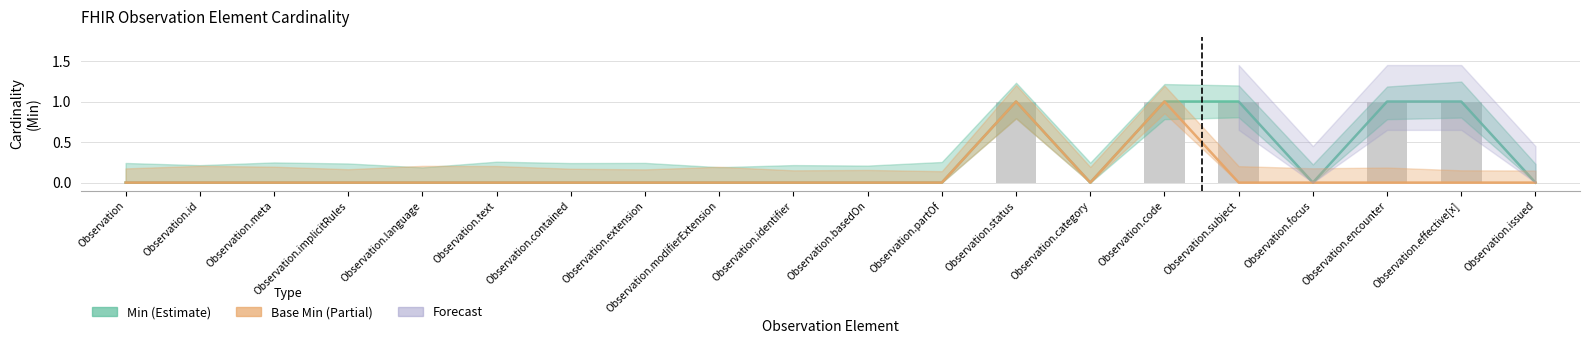

List the series in order of their overall mean, highest first.

Min, Base Min